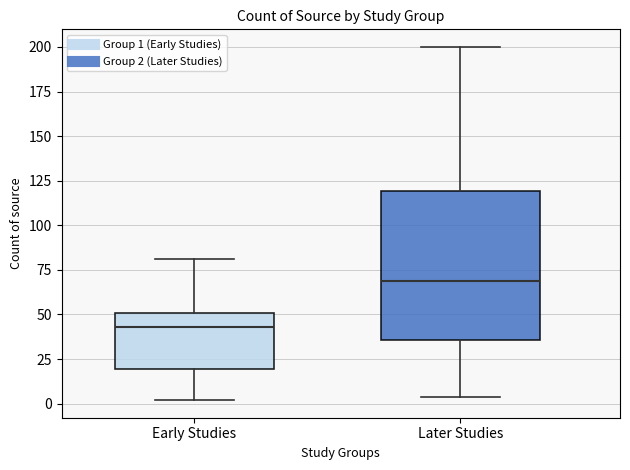

Which box has the lowest median line?

Early Studies